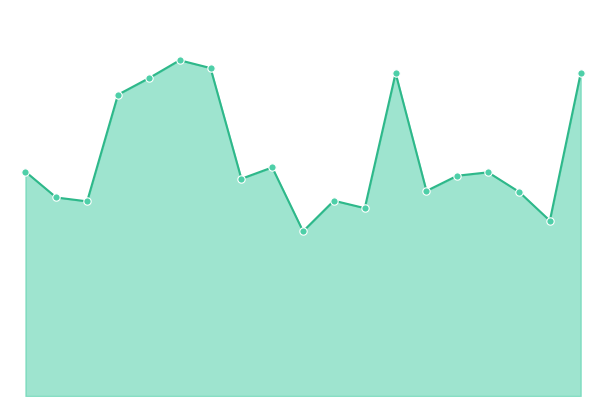

Which series reaches the minimum Y coordinate?

volume_line